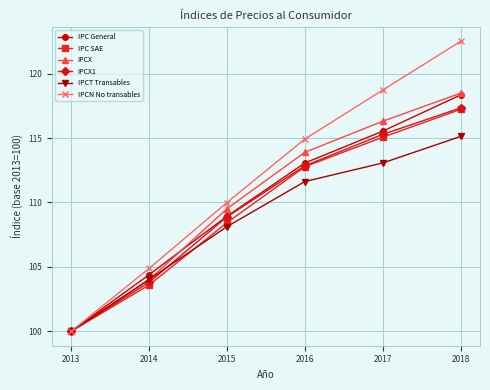

The IPCX series shows 147.0 at 2015. True or false?

False